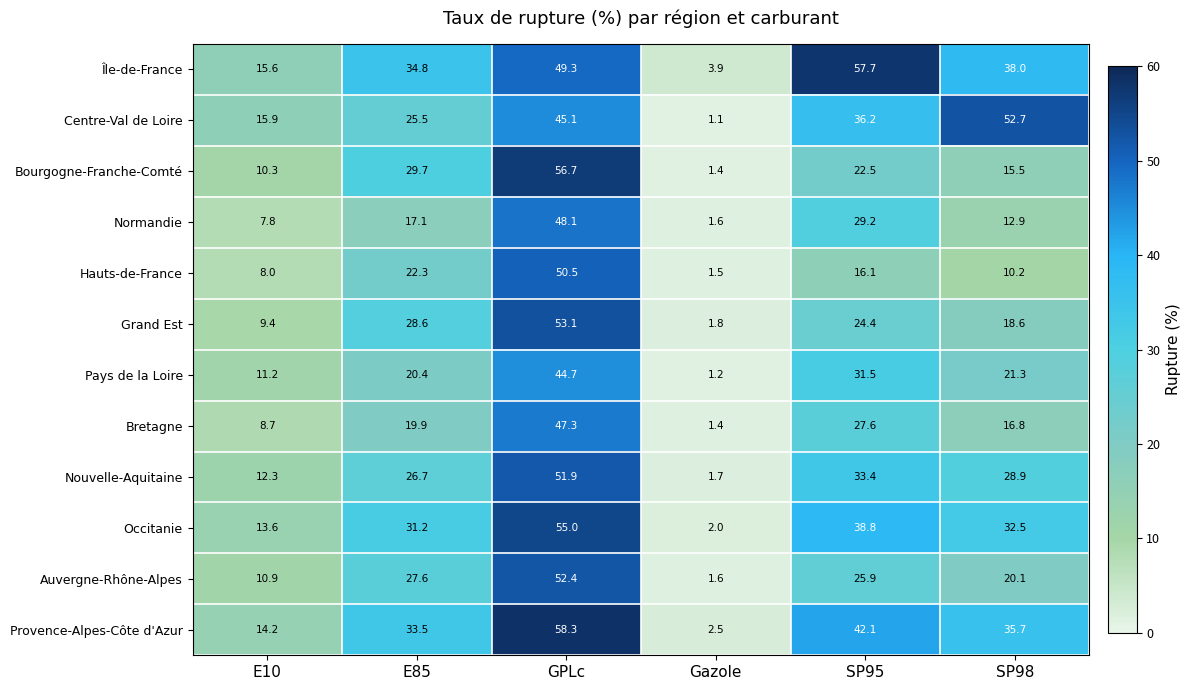

Is it true that Île-de-France equals 3.9 at Gazole?

True